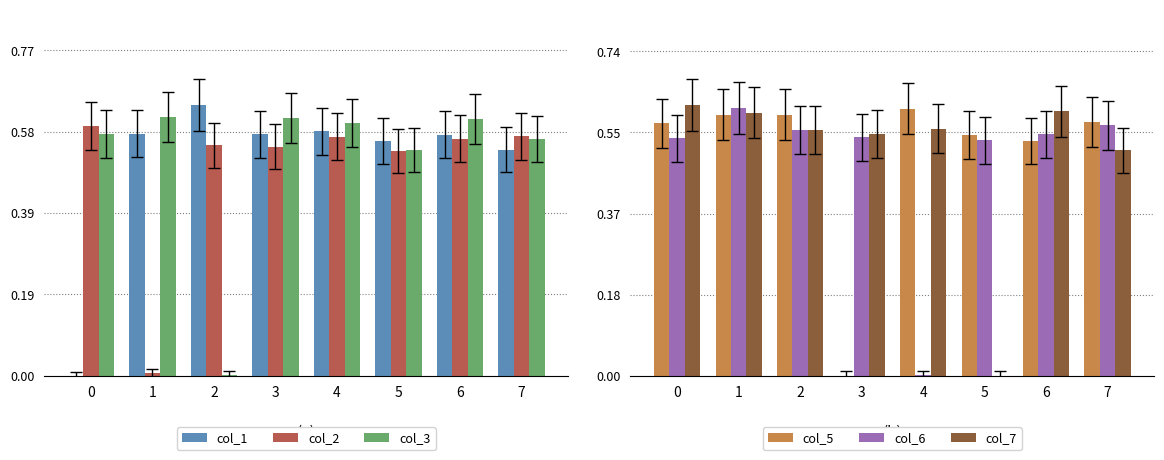

Reading left to right, what are all the values shown in this chart?

col_1: 0.0	0.6	0.6	0.6	0.6	0.6	0.6	0.5
col_2: 0.6	0.0	0.5	0.5	0.6	0.5	0.6	0.6
col_3: 0.6	0.6	0.0	0.6	0.6	0.5	0.6	0.6
col_5: 0.6	0.6	0.6	0.0	0.6	0.5	0.5	0.6
col_6: 0.5	0.6	0.6	0.5	0.0	0.5	0.6	0.6
col_7: 0.6	0.6	0.6	0.6	0.6	0.0	0.6	0.5